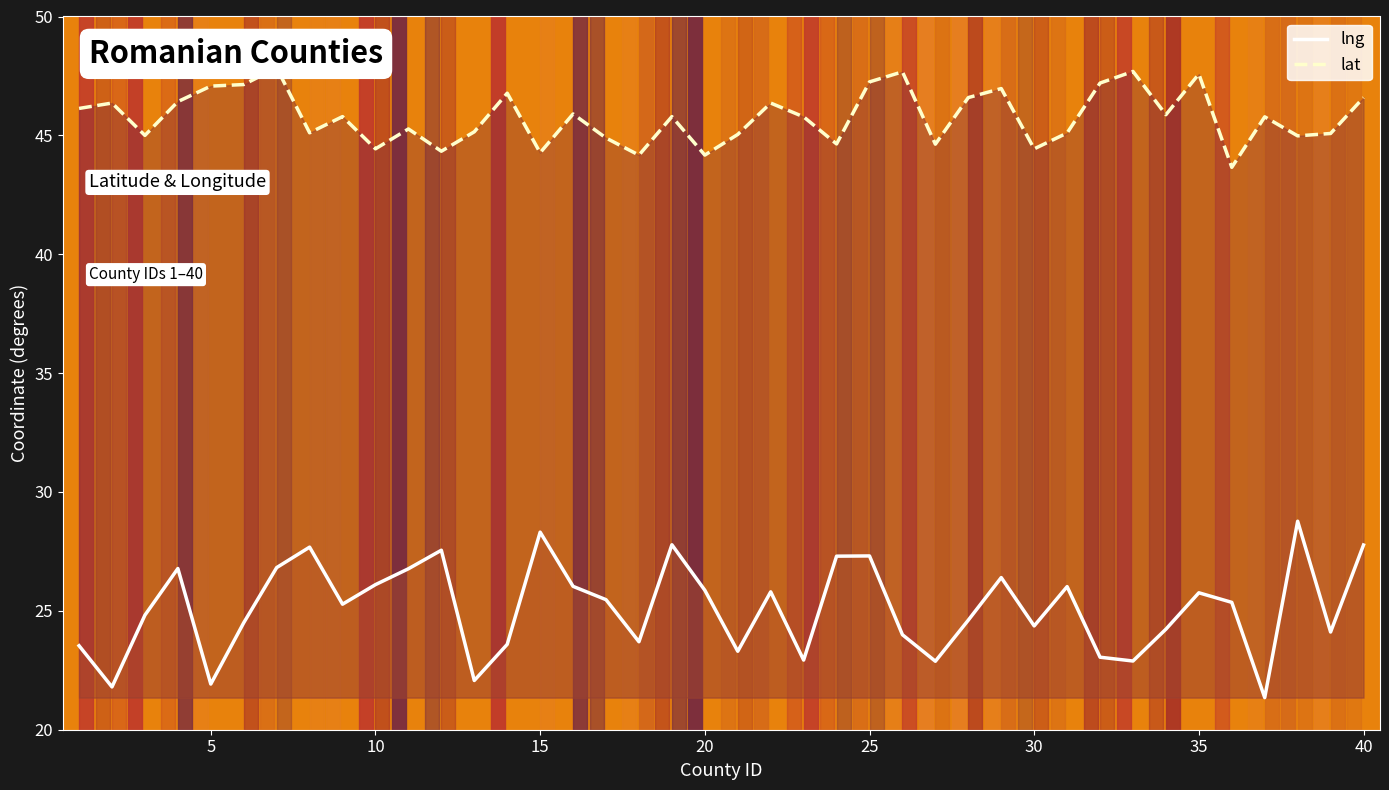

The value of lng at 35 is 16.9. True or false?

False